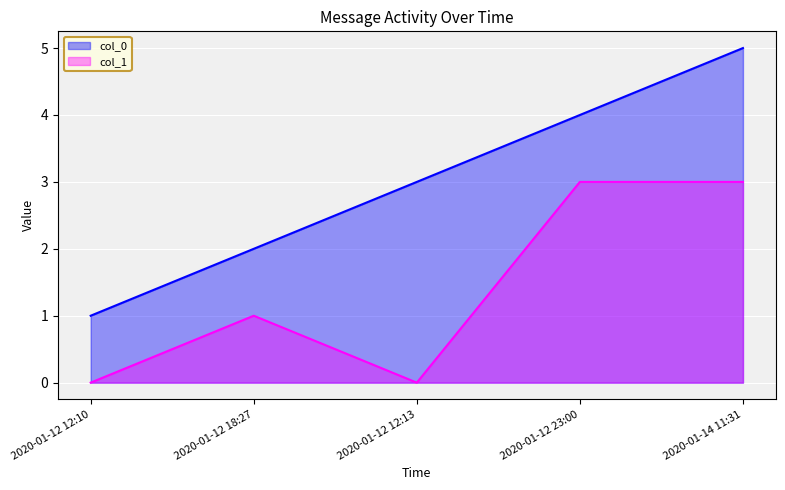

What is the highest value of the col_0 series?

5